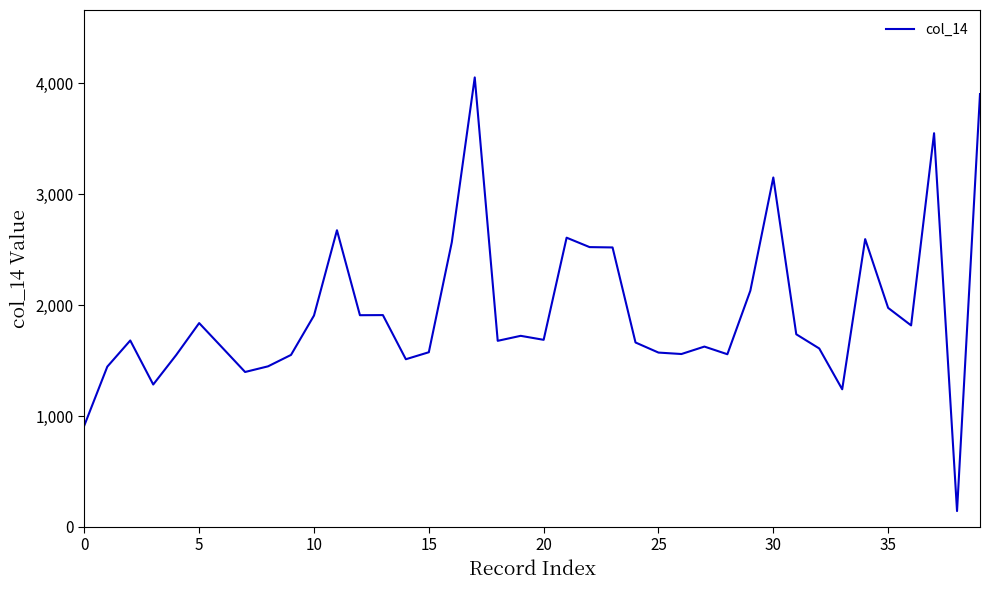

What is the maximum value shown in the chart?

4053